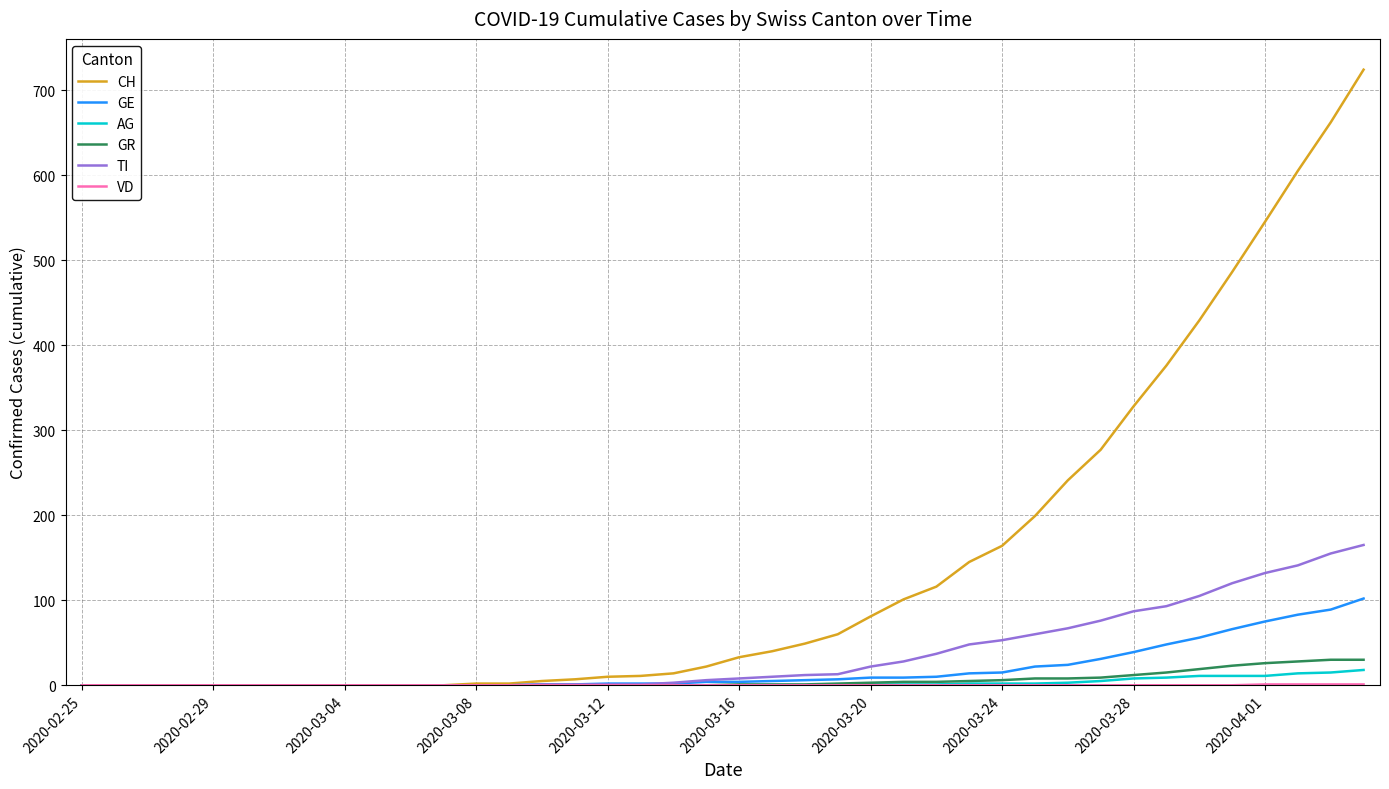

Which series has the largest total across all categories?

CH